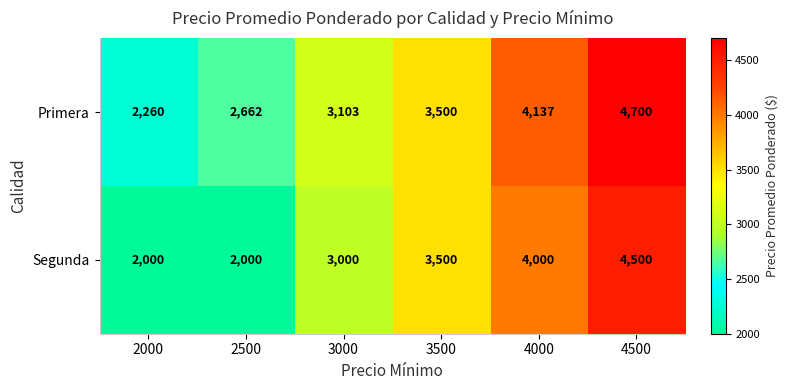

How many Segunda values are between 2000 and 4000?

5